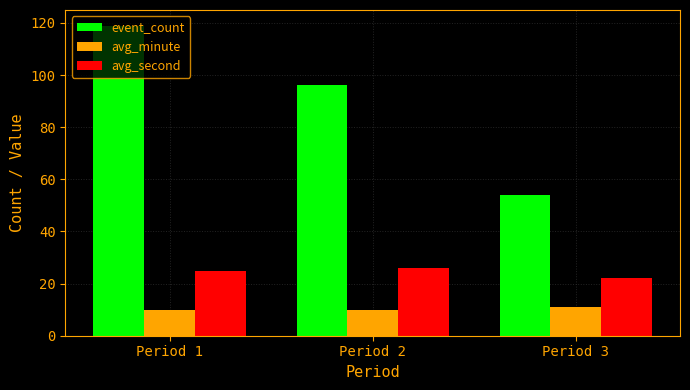

Where is avg_second nearest to the value 24?

Period 1